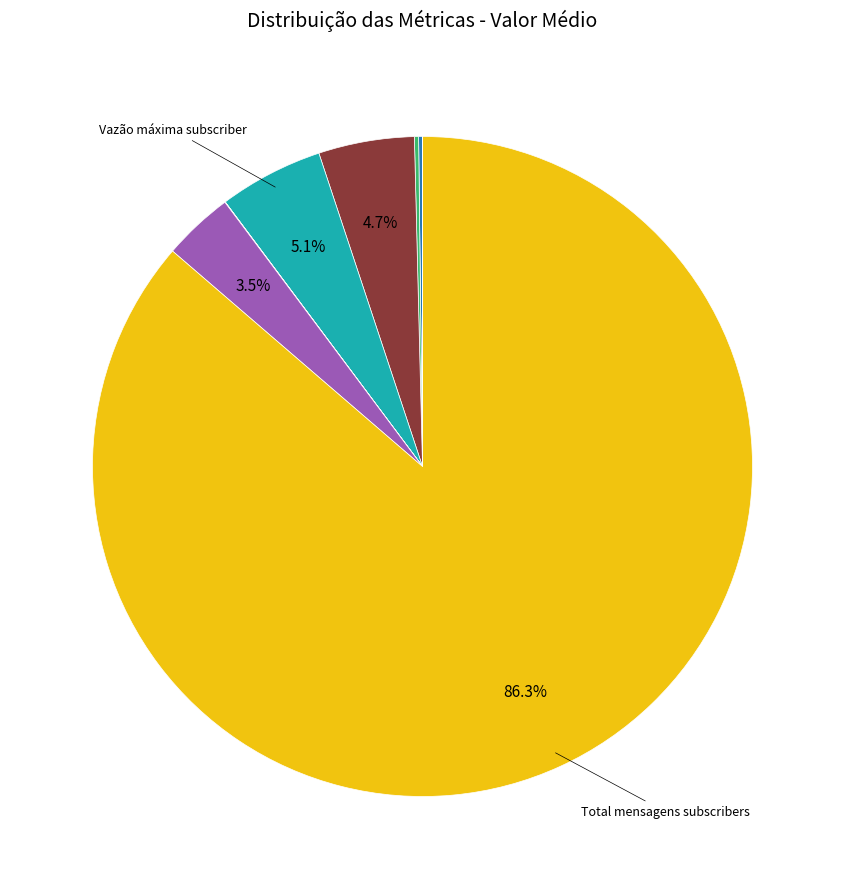

Is there any slice that represents more than half of the pie?

Yes